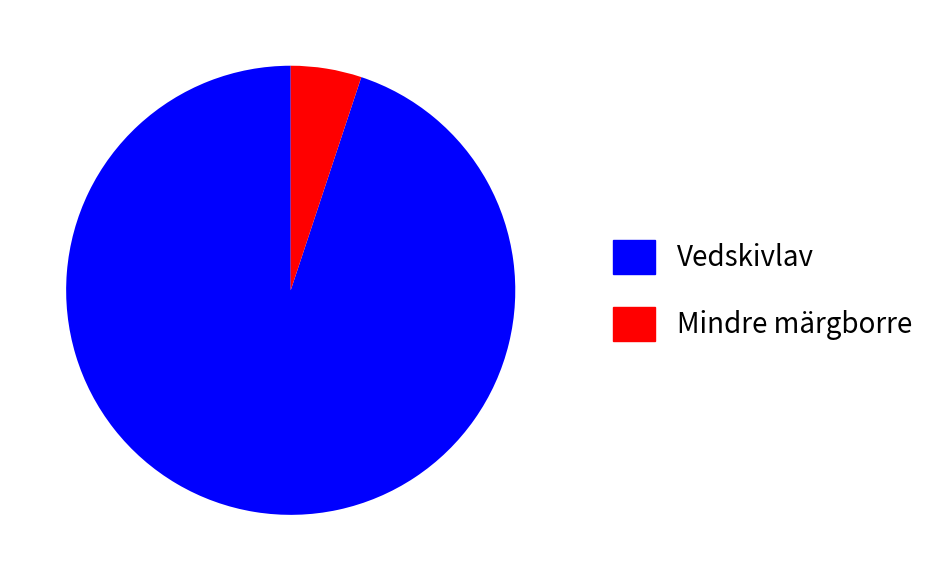

Is there a majority slice in this chart?

Yes